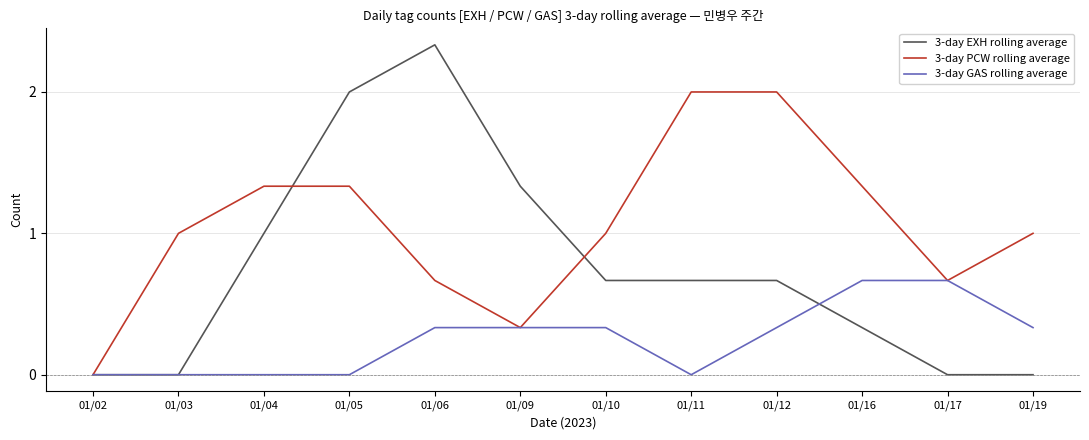

How many positive values does the 3-day PCW rolling average series have?

11